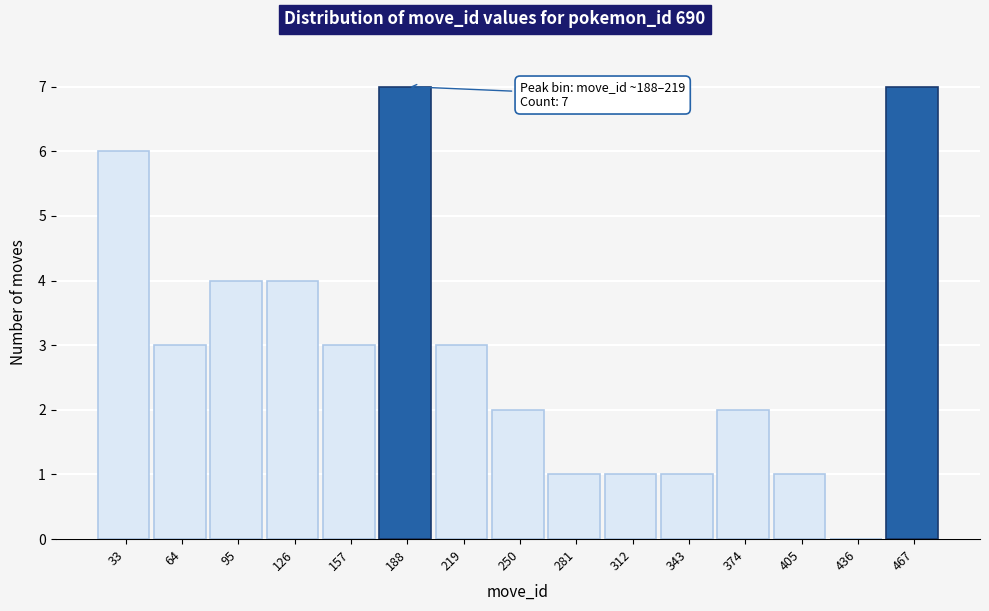

Reading left to right, transcribe all the data shown in this chart.

33=6	64=3	95=4	126=4	157=3	188=7	219=3	250=2	281=1	312=1	343=1	374=2	405=1	436=0	467=7